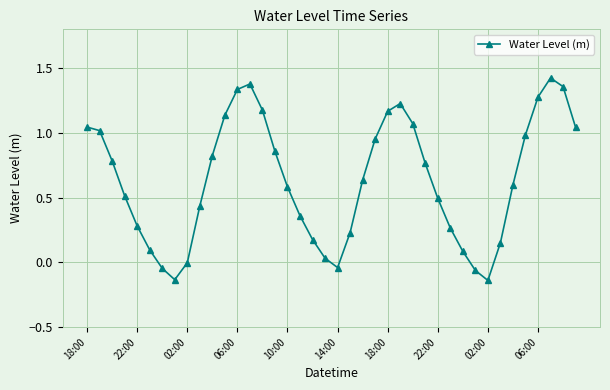

What is the sum of all values?

25.3